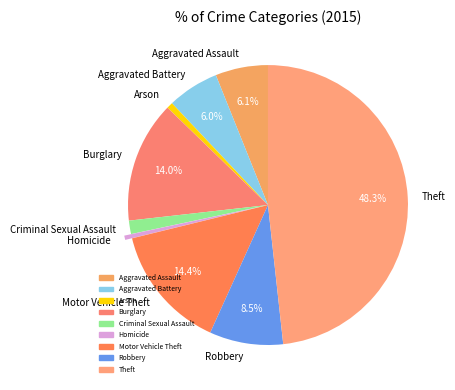

What is the largest slice in the pie chart?

Theft